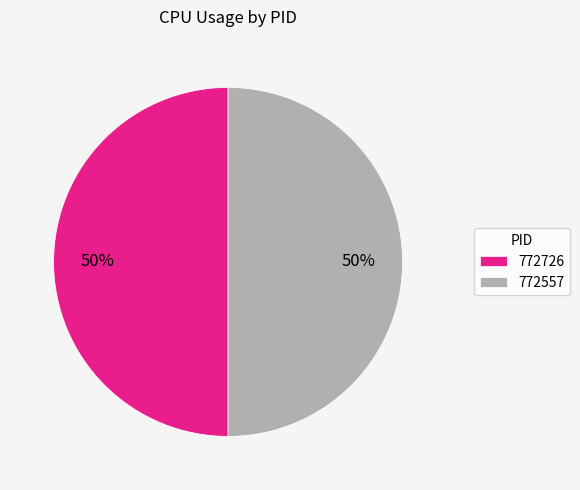

Approximately how many times larger is the value at 772726 compared to 772557?

1.0